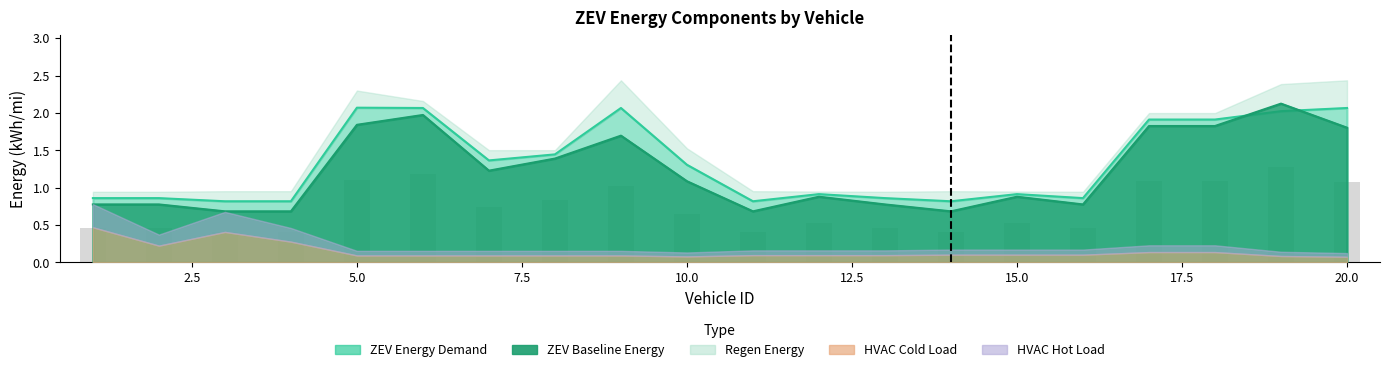

Which series has the largest total across all categories?

ZEV Energy Demand